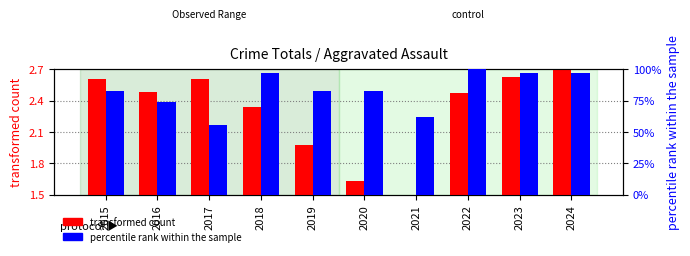

At which category is the sum across all series the highest?

2022